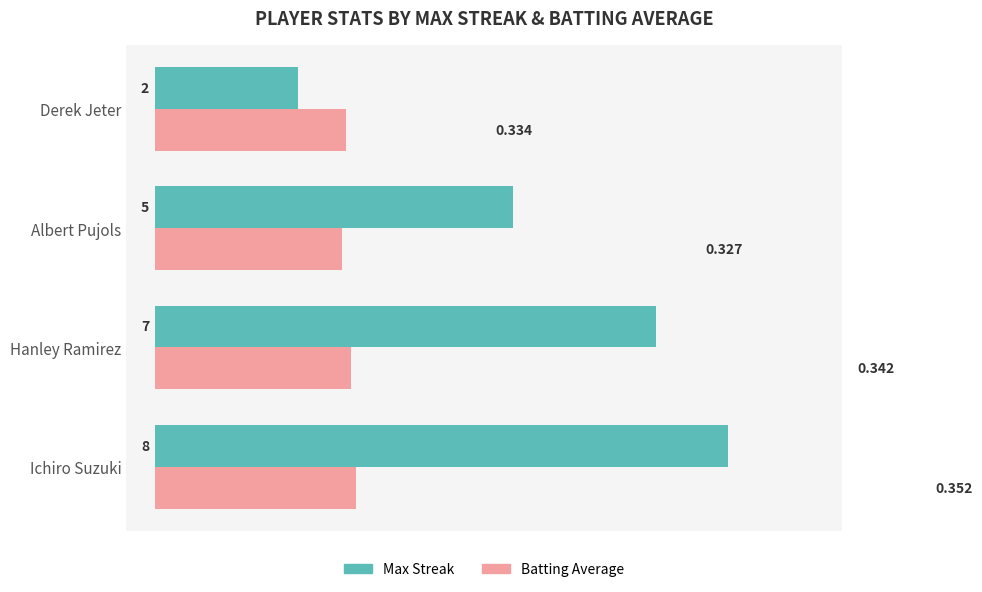

How many bars are there in each group?

2